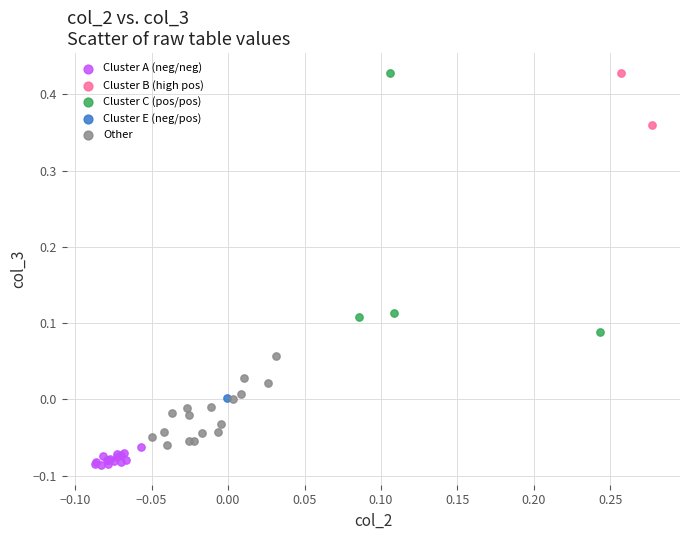

What are all the series names shown in the legend?

Cluster A (neg/neg), Cluster B (high pos), Cluster C (pos/pos), Cluster E (neg/pos), Other